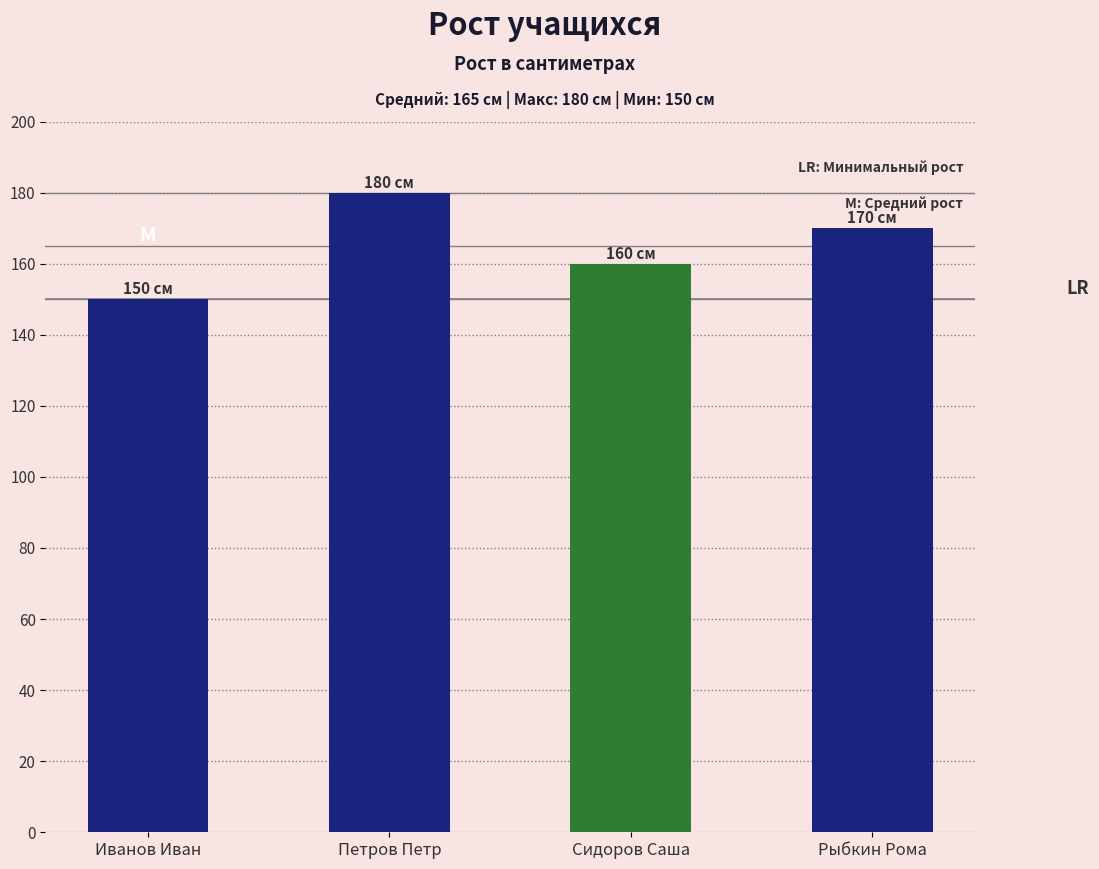

What is the ratio of the value at Рыбкин Рома to the value at Сидоров Саша?

1.1